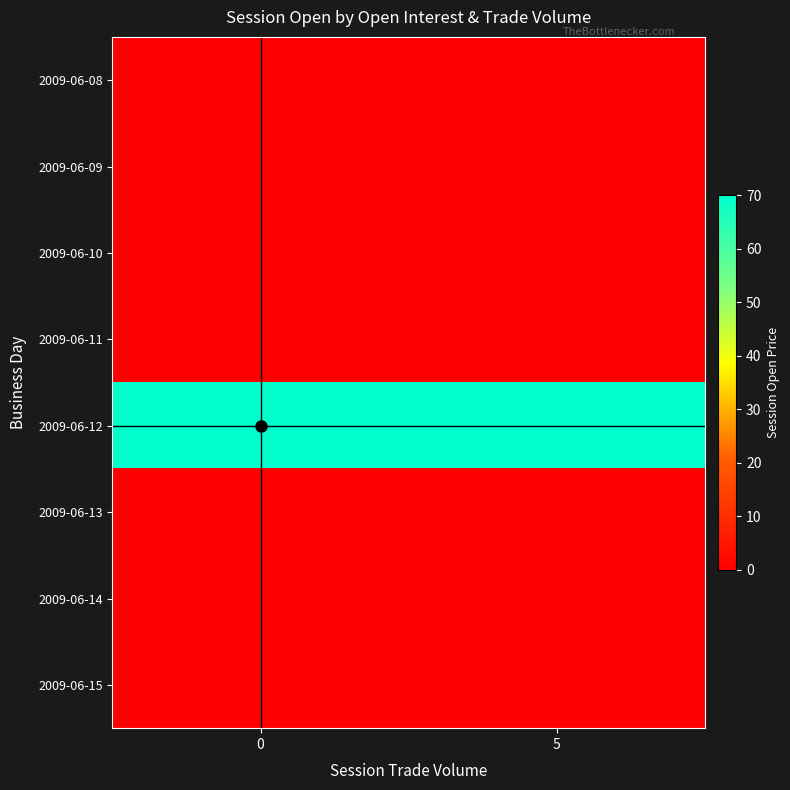

Reading right to left, what are all the values shown in this chart?

2009-06-08: 5=0	0=0
2009-06-09: 5=0	0=0
2009-06-10: 5=0	0=0
2009-06-11: 5=0	0=0
2009-06-12: 5=70	0=70
2009-06-13: 5=0	0=0
2009-06-14: 5=0	0=0
2009-06-15: 5=0	0=0